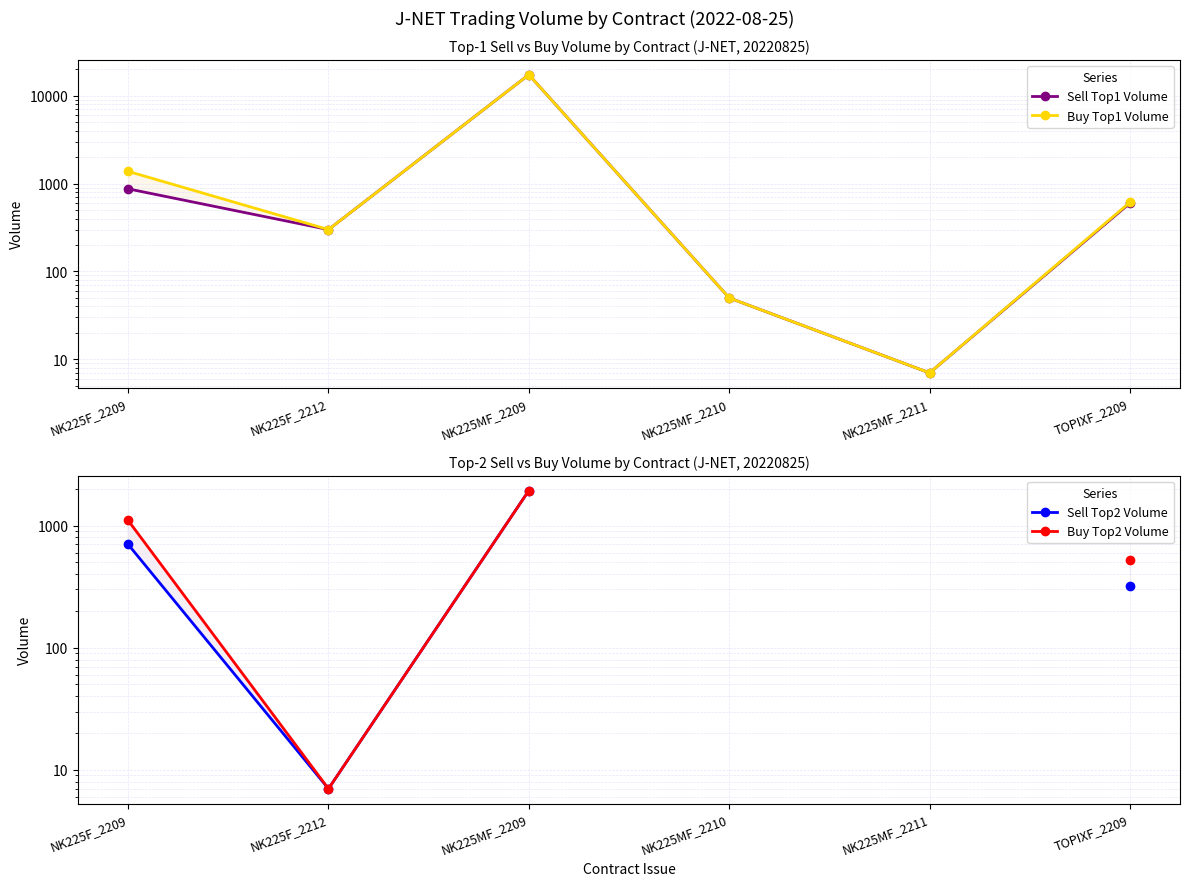

True or false: Sell Top1 Volume and Buy Top1 Volume cross at least once.

False